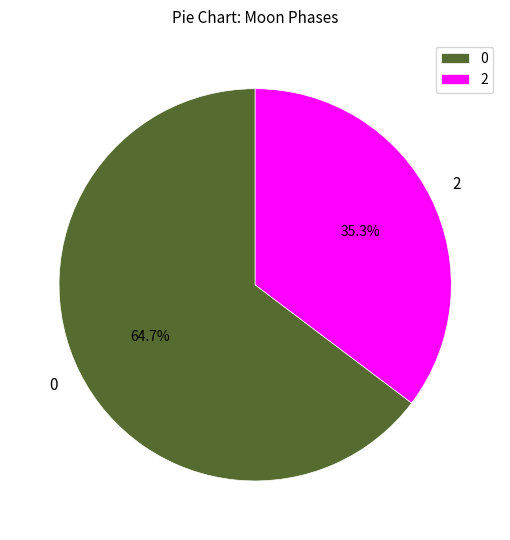

Is 2 the majority of the pie?

No